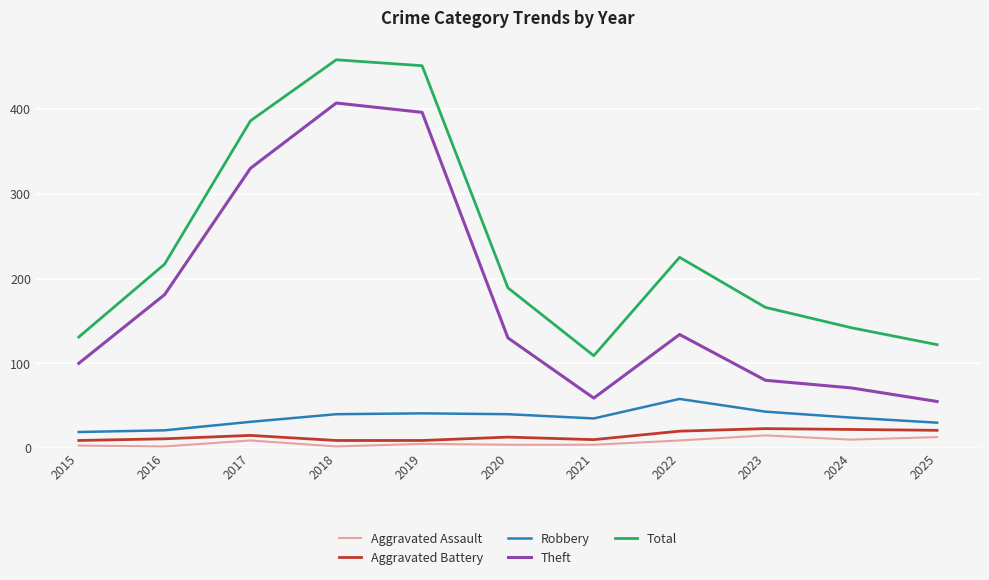

What is the spread (max minus min) of values at 2025?

109